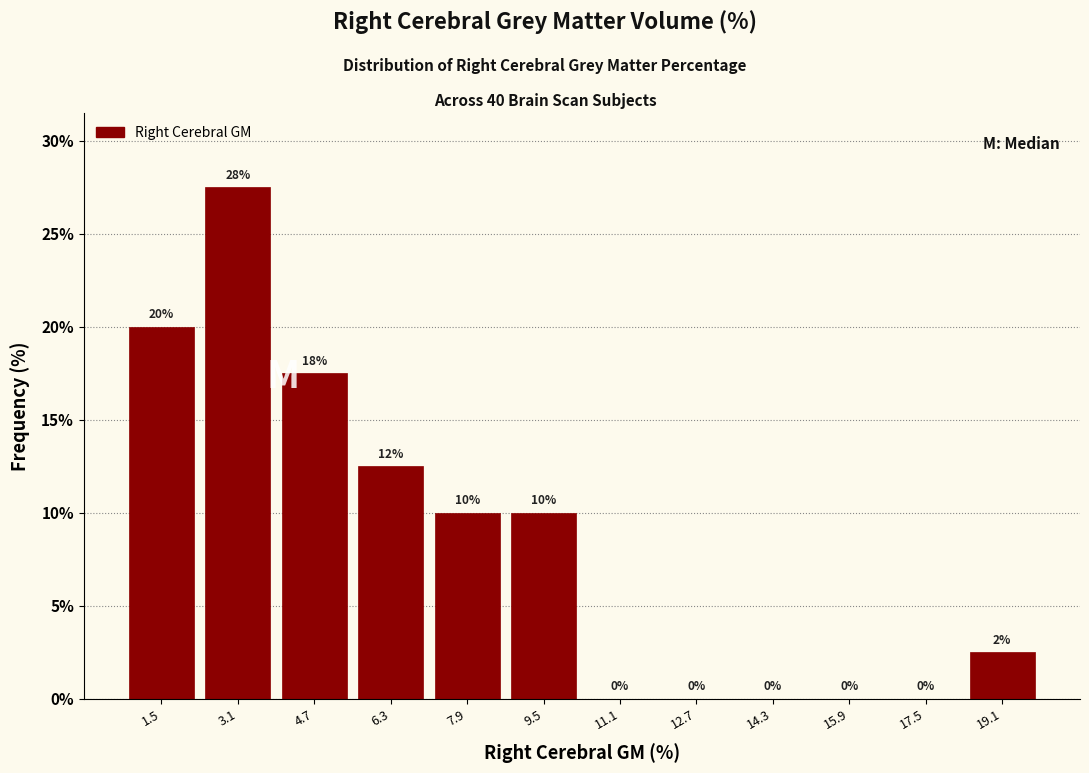

Which range on the x-axis has the tallest bar?

2.4 to 4.0